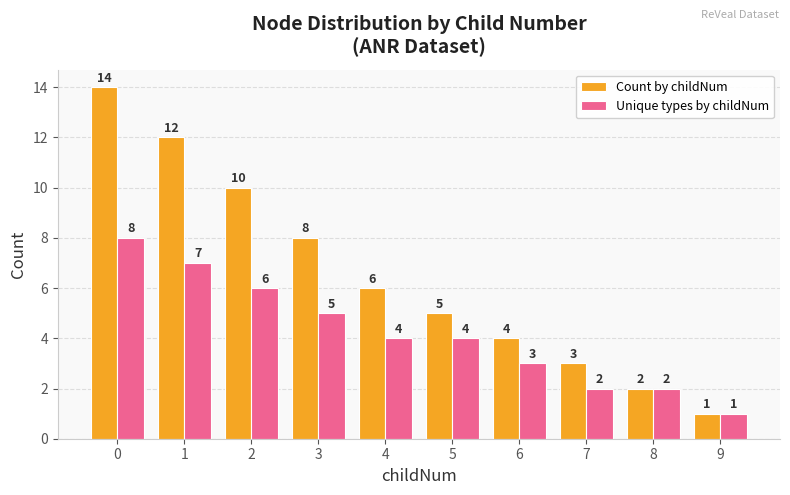

Rank the series by their maximum value, from highest to lowest.

Count by childNum, Unique types by childNum